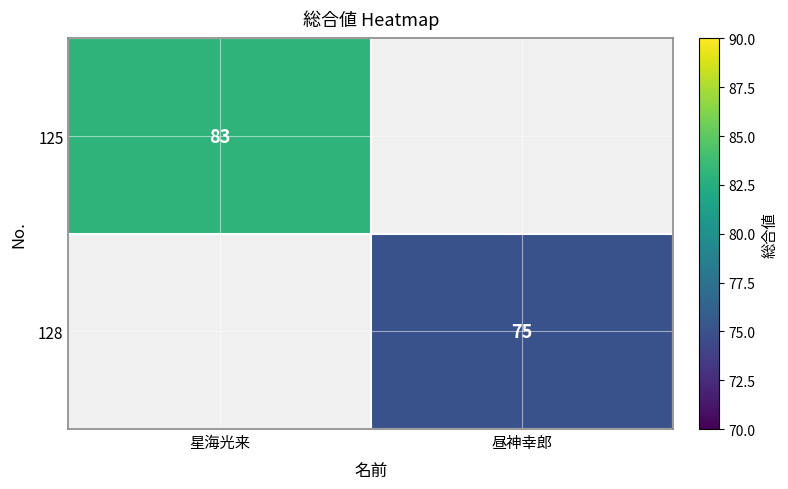

Is the value of 125 at 星海光来 greater than the value of 128 at 昼神幸郎?

Yes